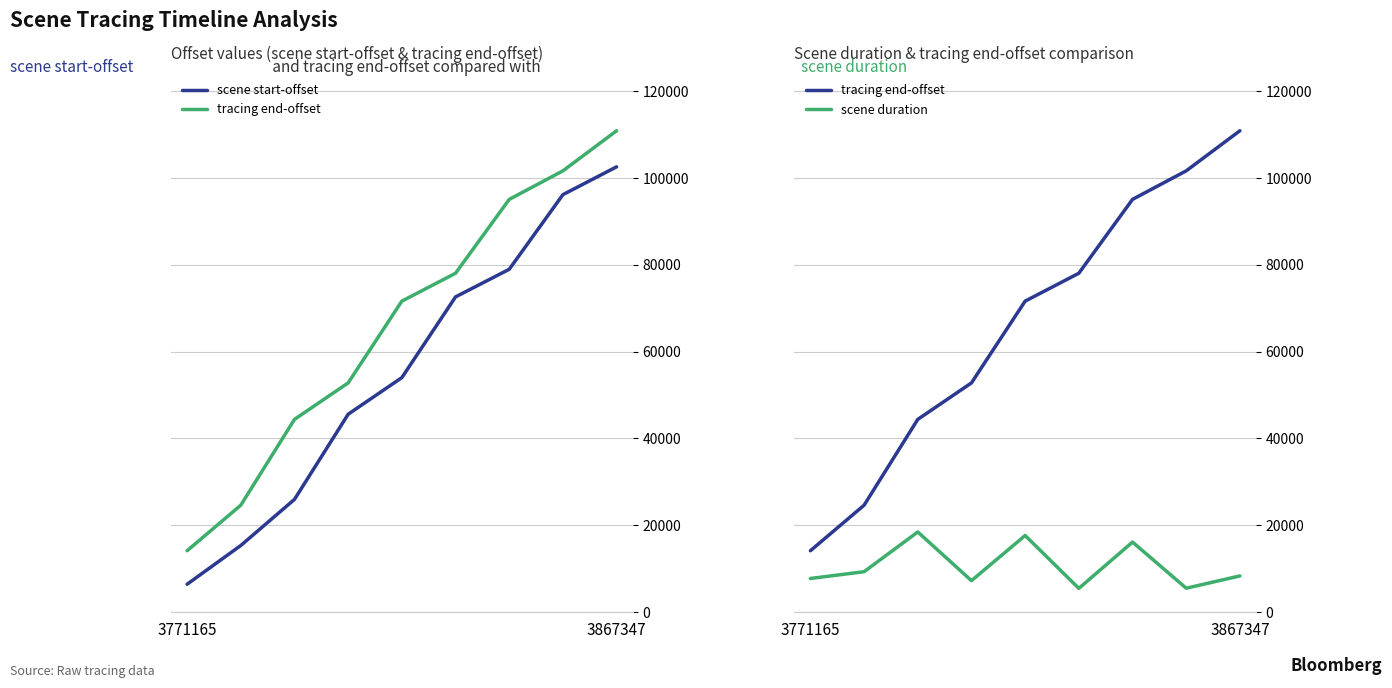

True or false: tracing end-offset and scene duration intersect in this chart.

False